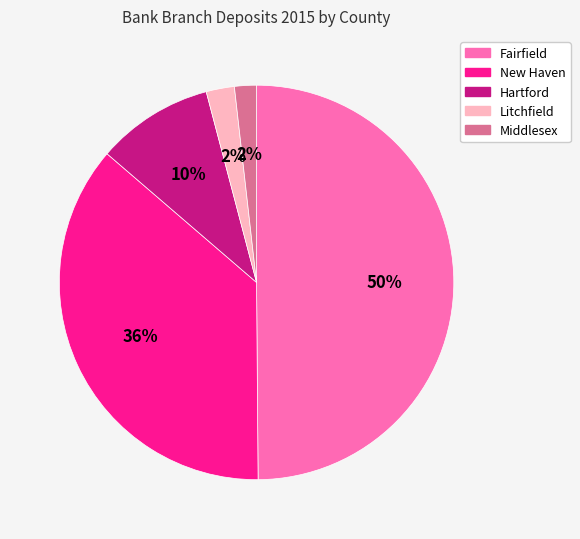

Is the sum of Litchfield and Hartford greater than half?

No